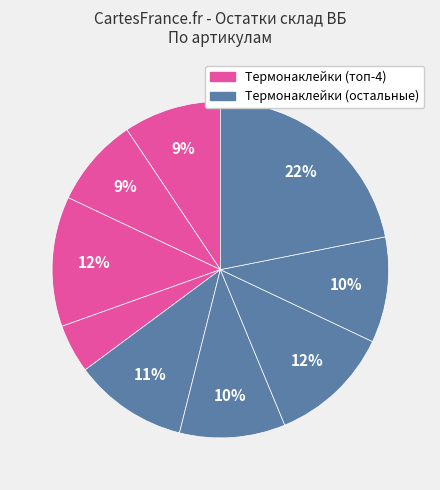

Is there any slice that represents more than half of the pie?

No